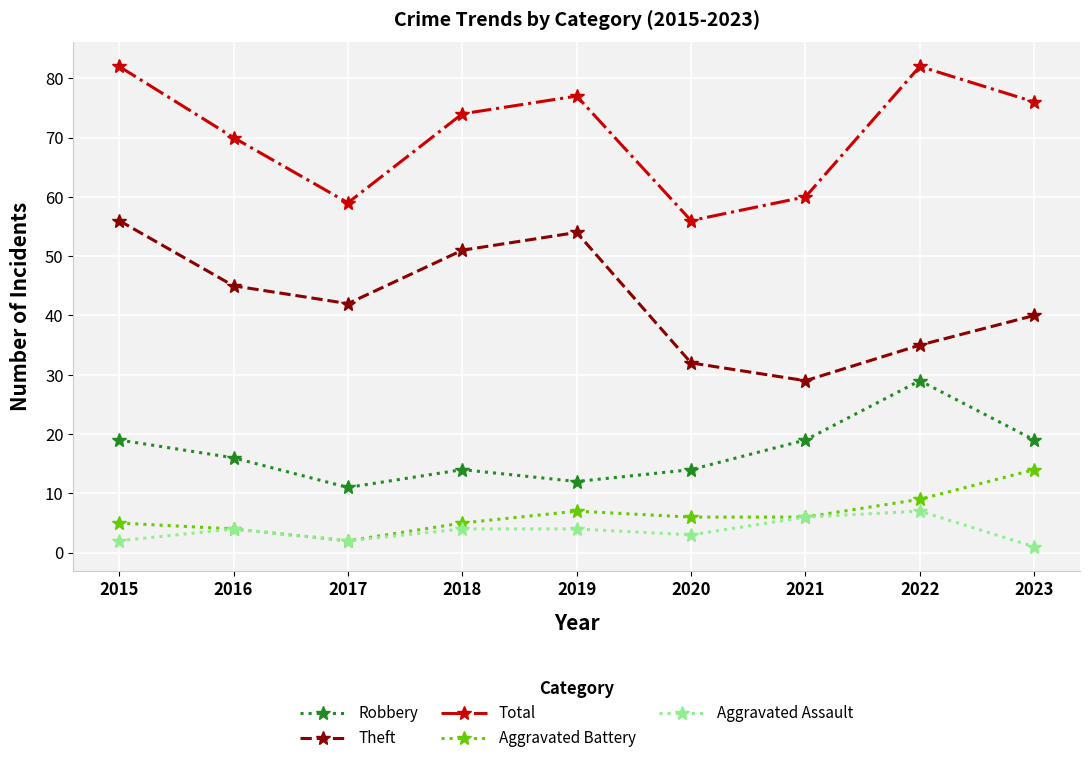

What value does the Total series have at 2017, to the nearest 10?

60